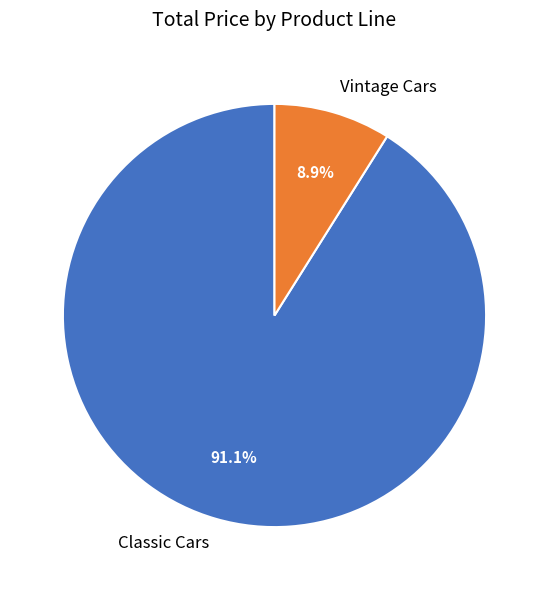

Approximately how many times larger is the value at Classic Cars compared to Vintage Cars?

10.2